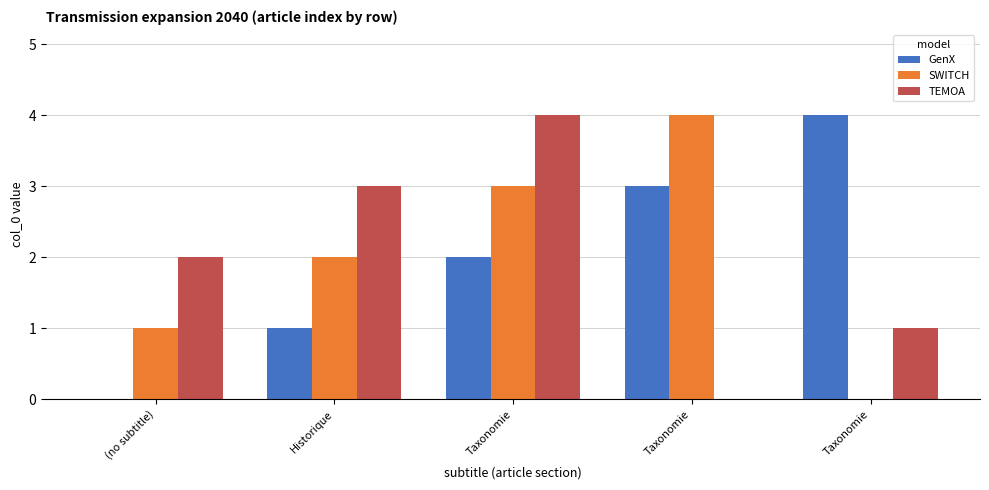

What are all the series names shown in the legend?

GenX, SWITCH, TEMOA